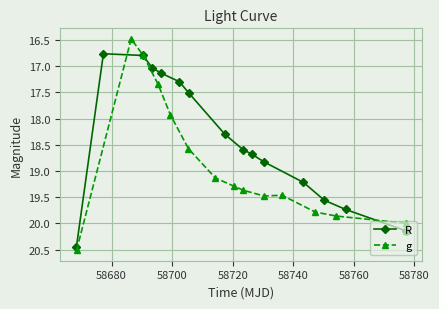

List the series in order of their peak value, lowest first.

R, g